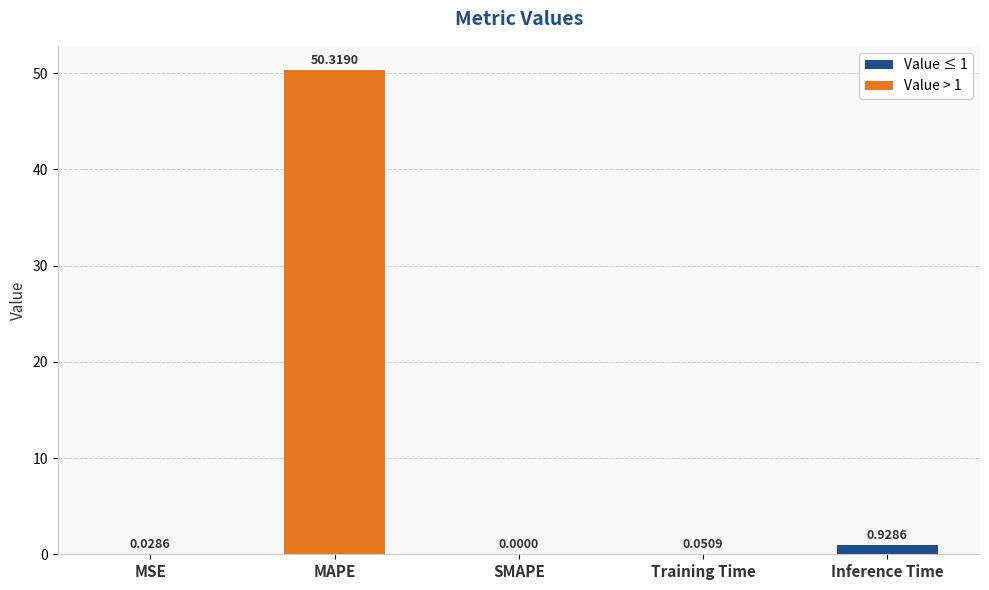

How many data points does each series have?

5